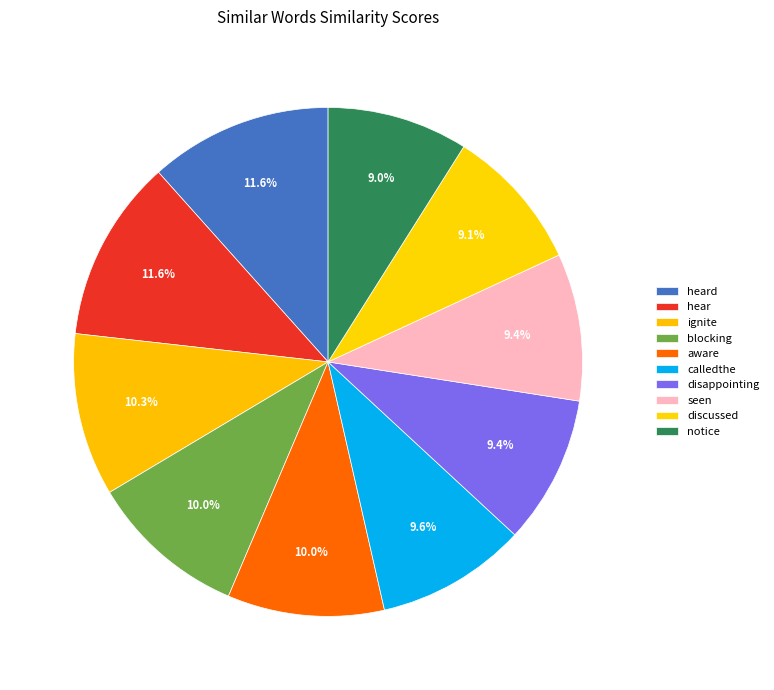

Do notice and blocking together represent more than half of the pie?

No